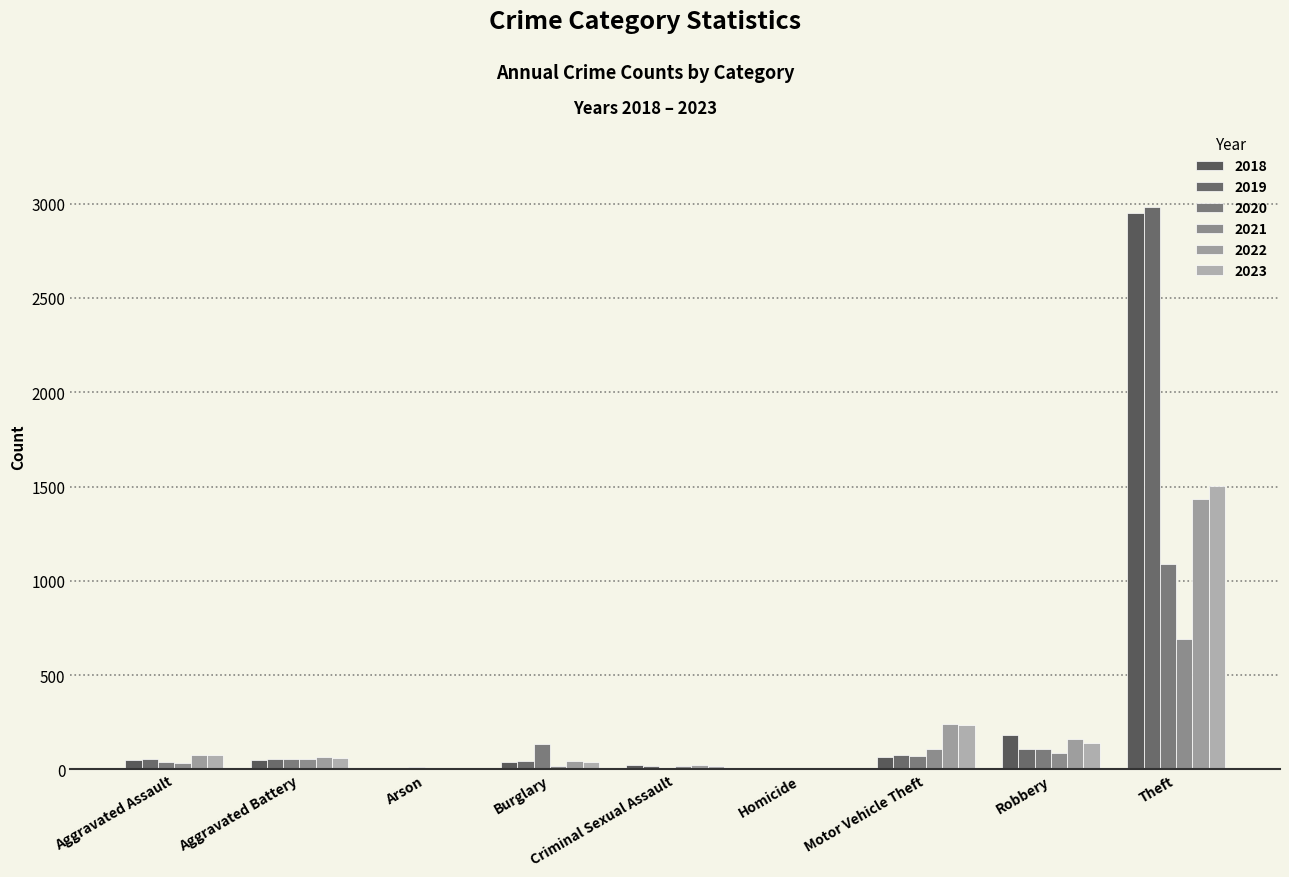

List the series in order of their peak value, lowest first.

2021, 2020, 2022, 2023, 2018, 2019